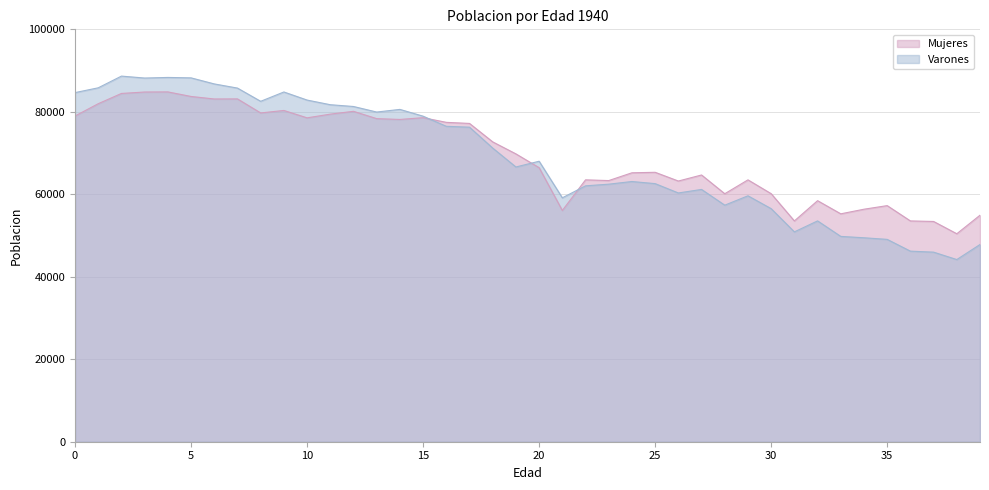

What is the total value across all series at 33?

105051.7